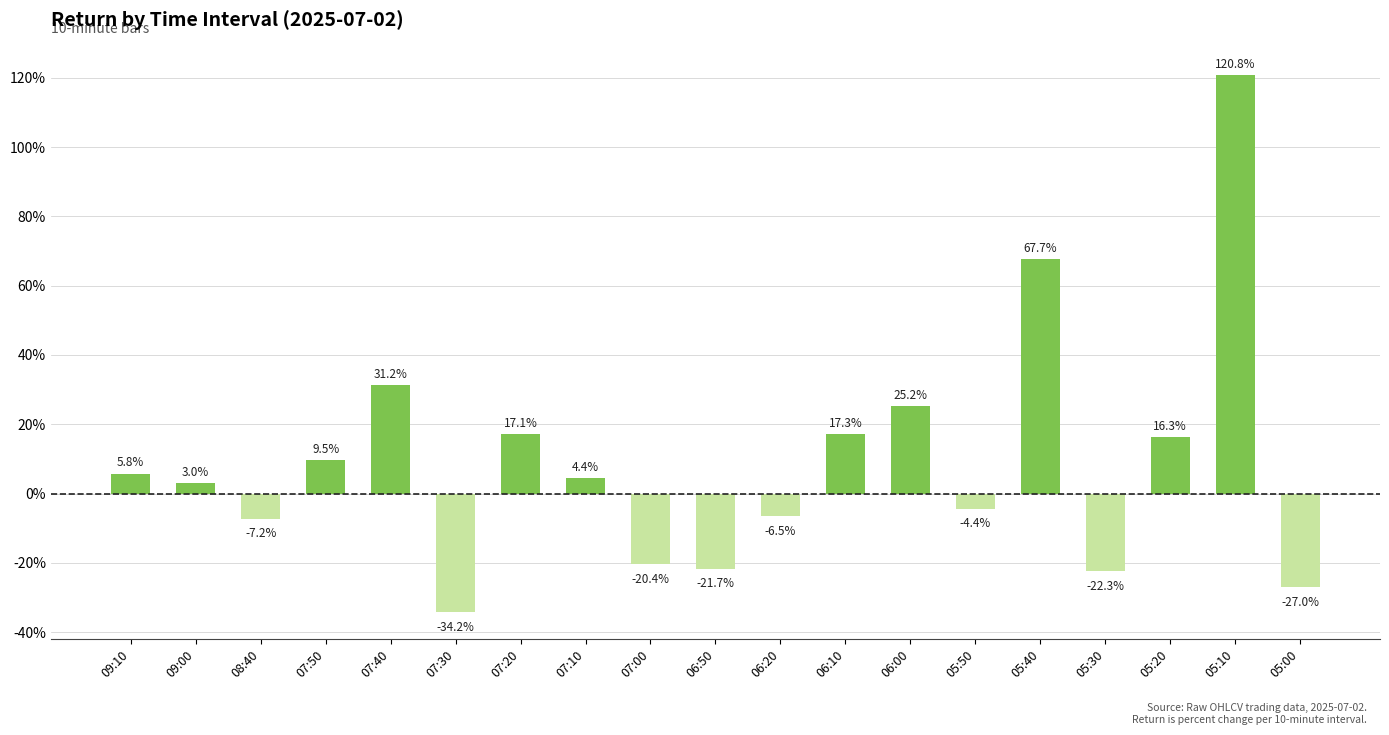

What is the label of the 16th bar from the left?

05:30